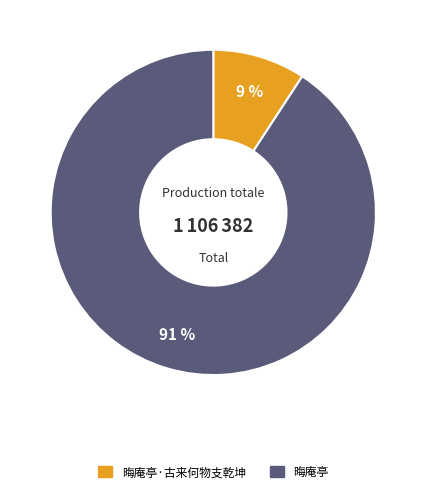

To the nearest percent, what is the average slice percentage?

50%